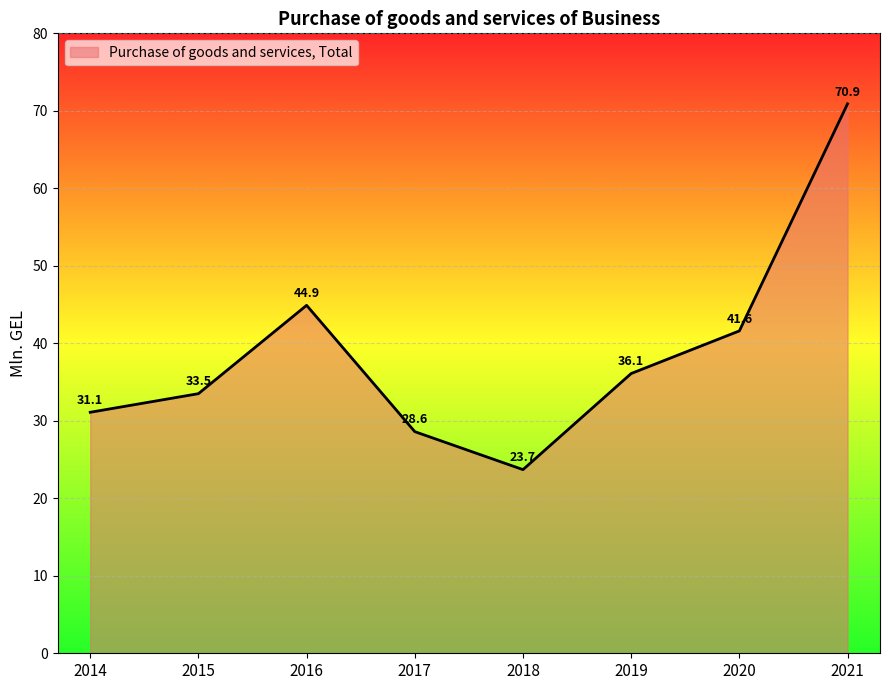

What is the change in value from 2017 to 2020?

+13.0